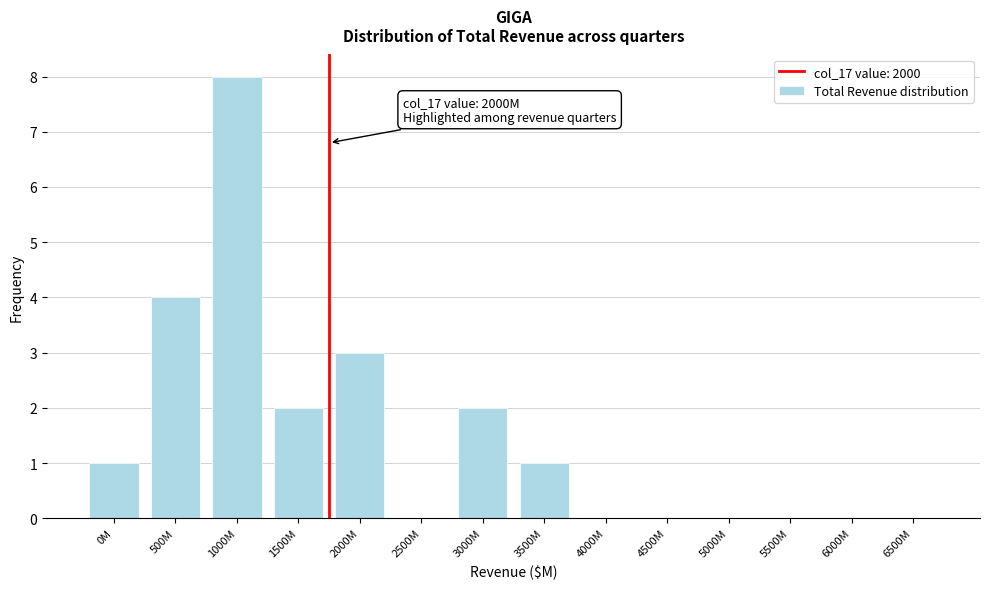

Reading left to right, what are all the values shown in this chart?

0M=1	500M=4	1000M=8	1500M=2	2000M=3	2500M=0	3000M=2	3500M=1	4000M=0	4500M=0	5000M=0	5500M=0	6000M=0	6500M=0